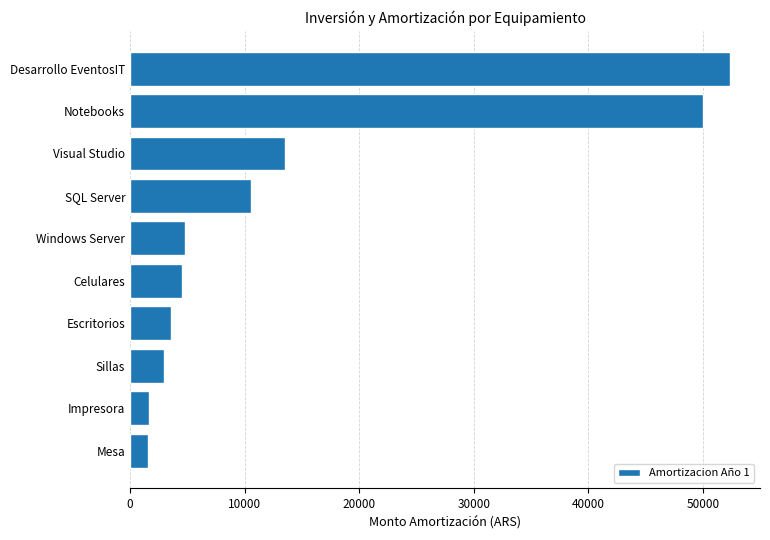

What is the sum of the values at SQL Server and Impresora?

12253.3